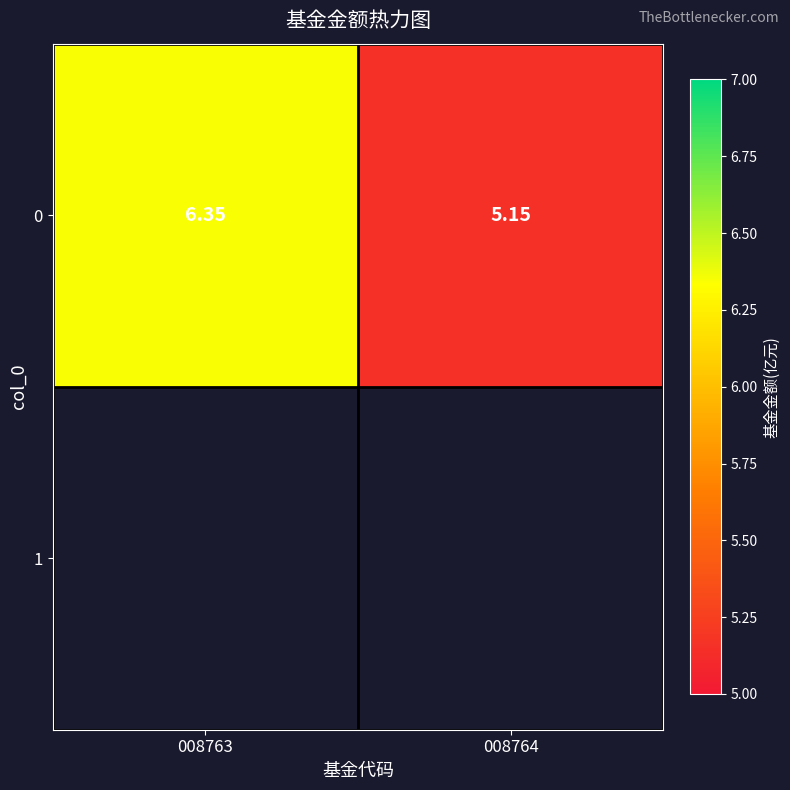

How many values are below 6?

1